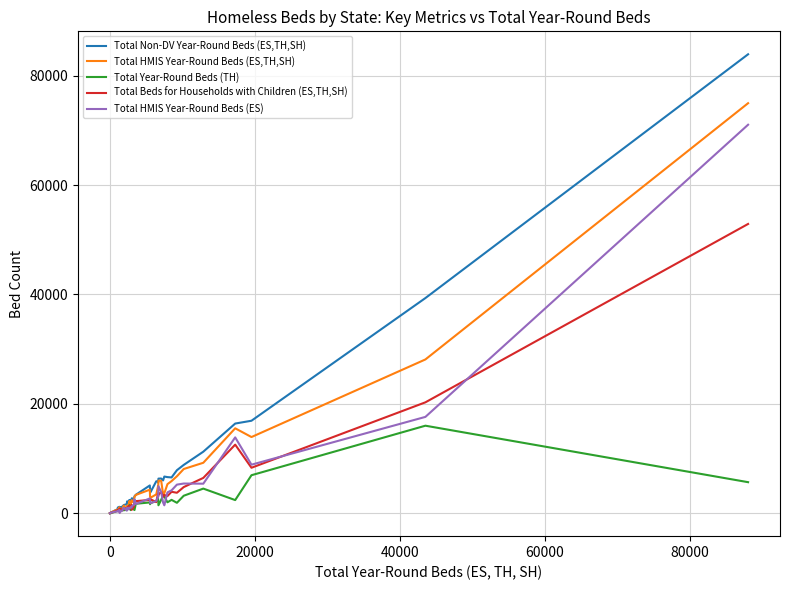

What is the maximum value for Total Year-Round Beds (TH)?

16004